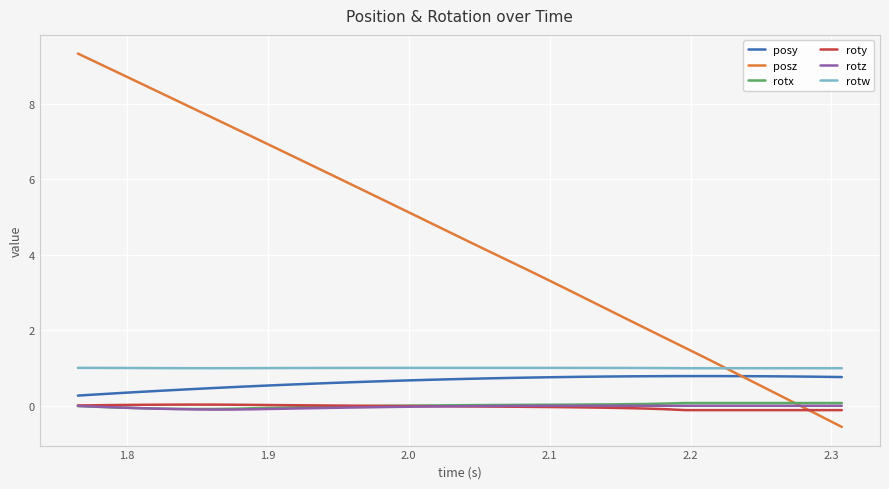

Which series has the largest range (max minus min)?

posz